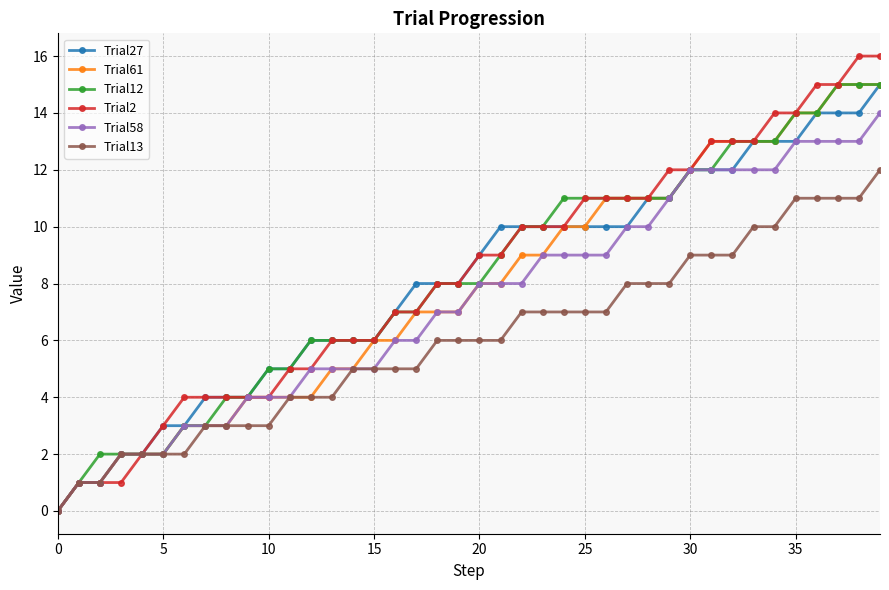

What is the greatest value displayed?

16